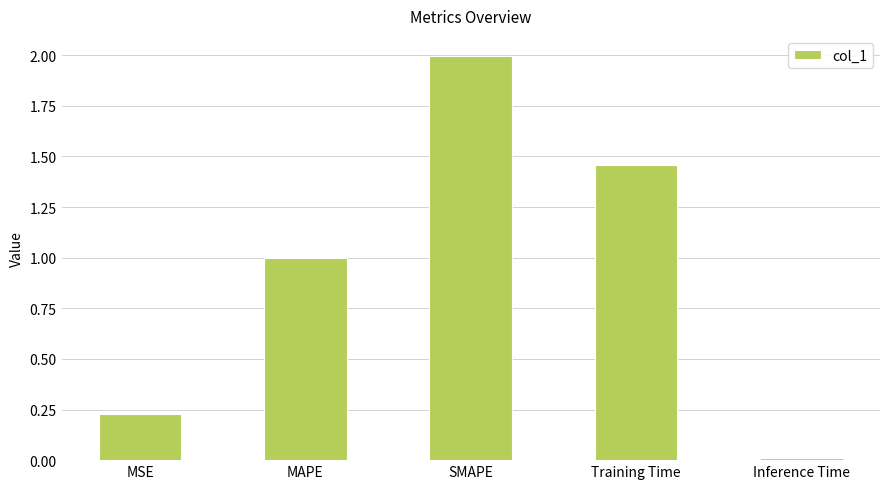

What is the approximate value at MAPE?

1.0